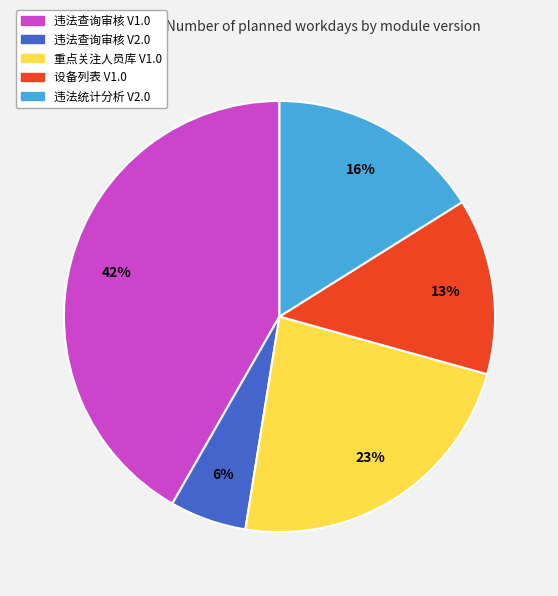

Is it true that 违法查询审核 V2.0 is 6% of the pie?

True